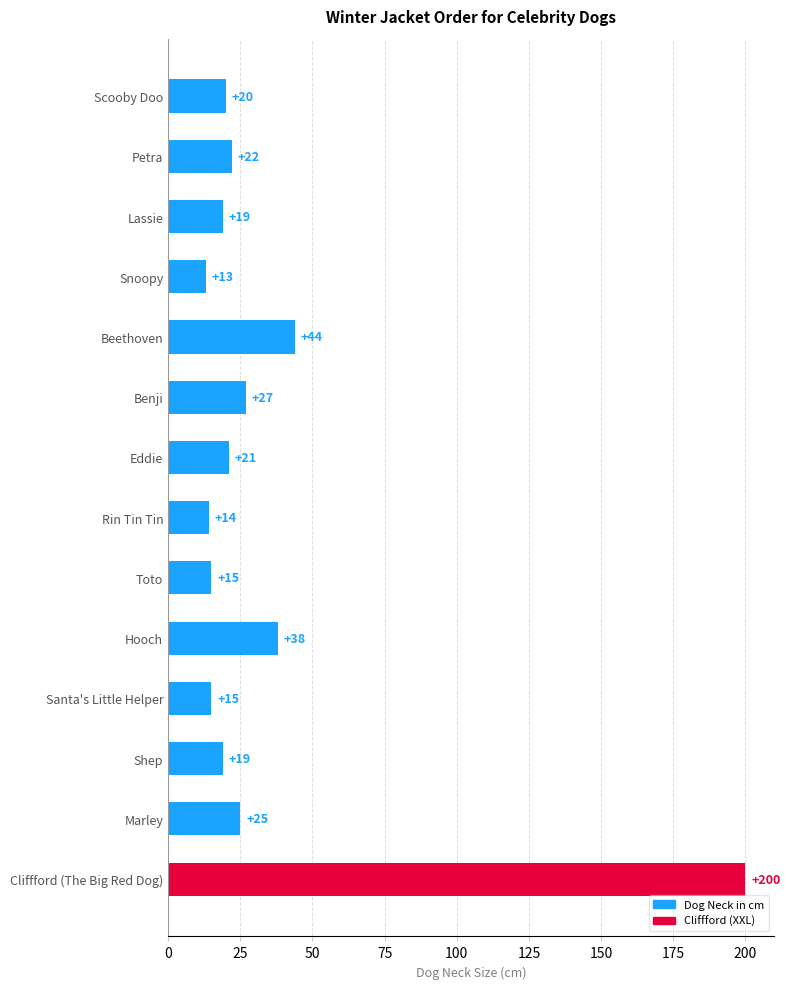

Reading top to bottom, transcribe all the data shown in this chart.

20	22	19	13	44	27	21	14	15	38	15	19	25	200